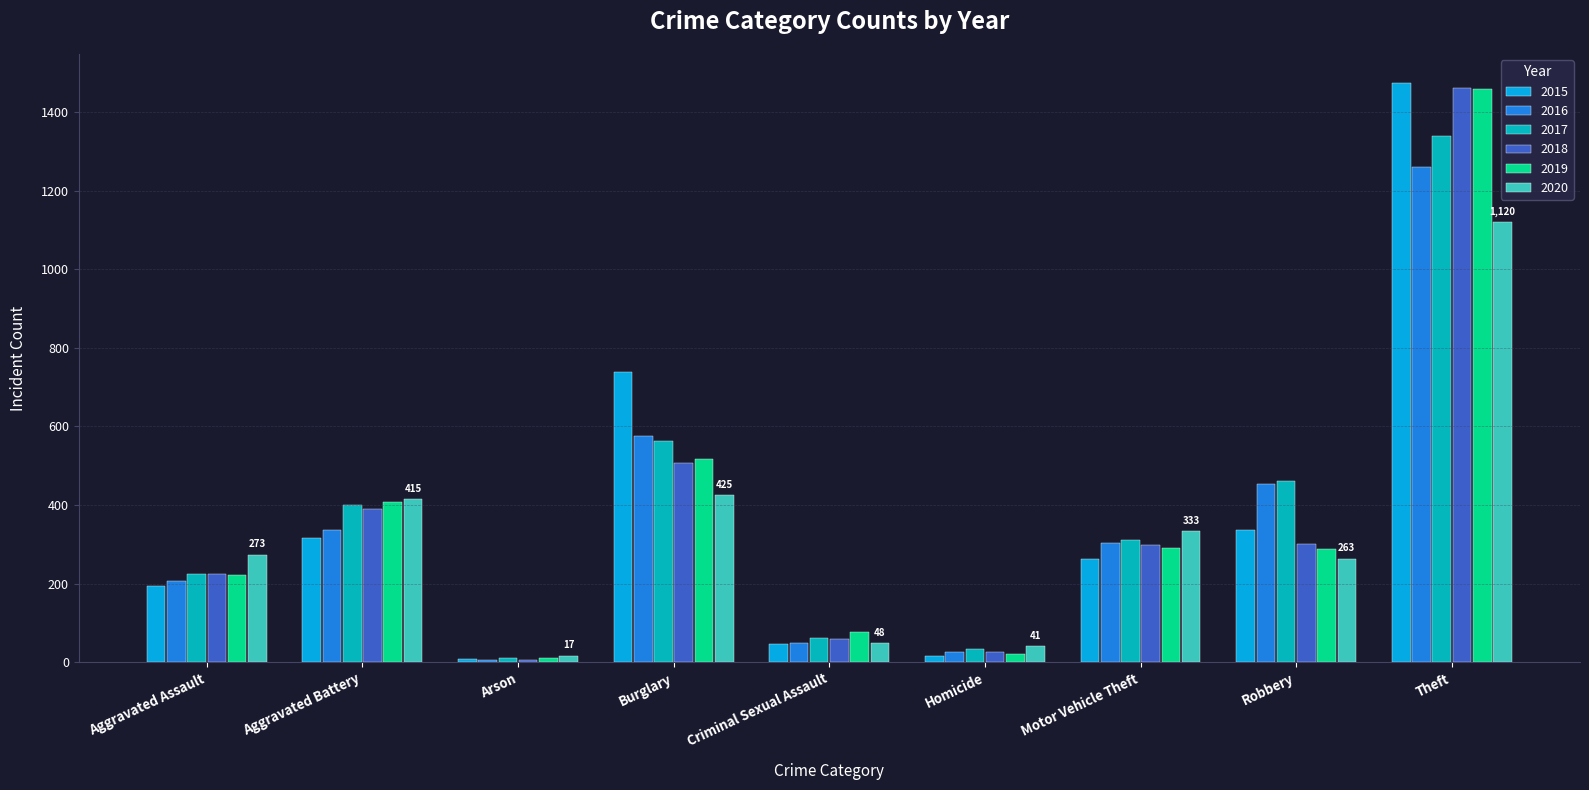

What is the approximate value of 2018 at Robbery, to the nearest 10?

300